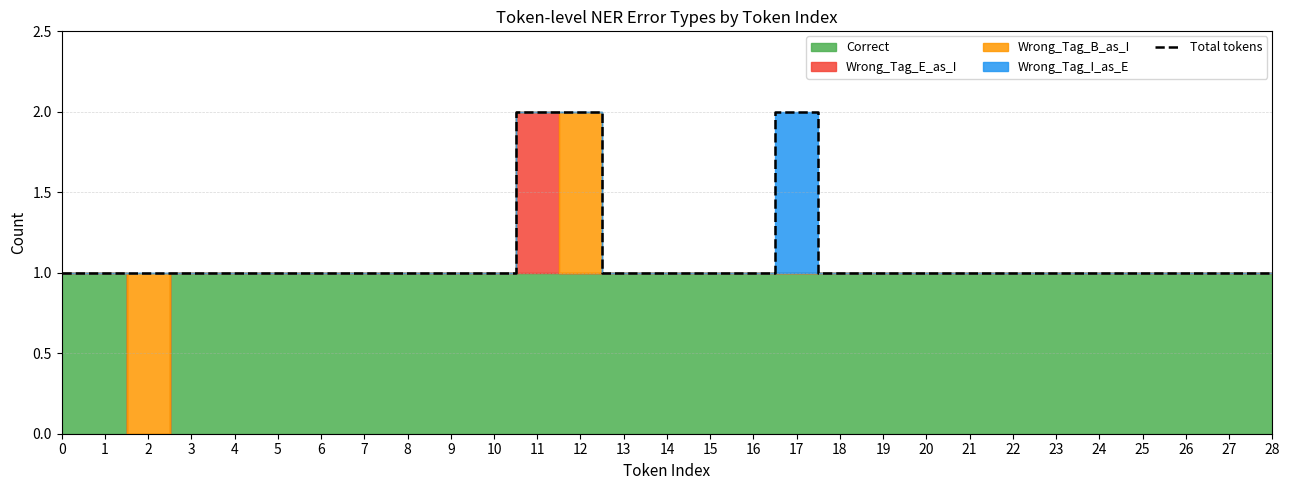

What is the sum of all values?

32